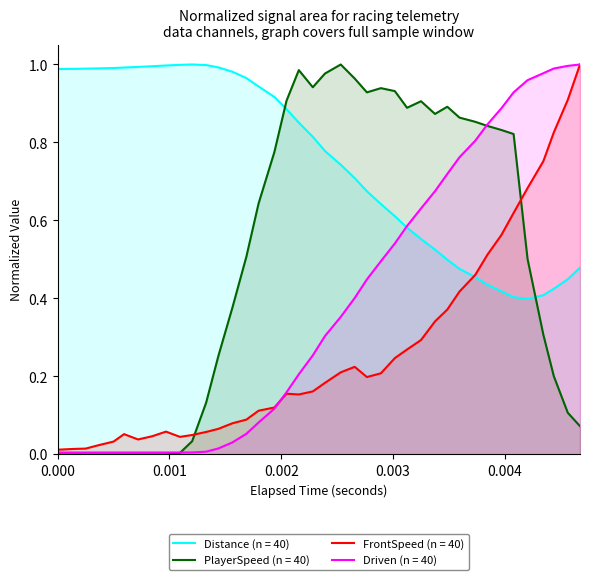

Which series ends up on top after the final intersection of PlayerSpeed (n = 40) and FrontSpeed (n = 40)?

FrontSpeed (n = 40)